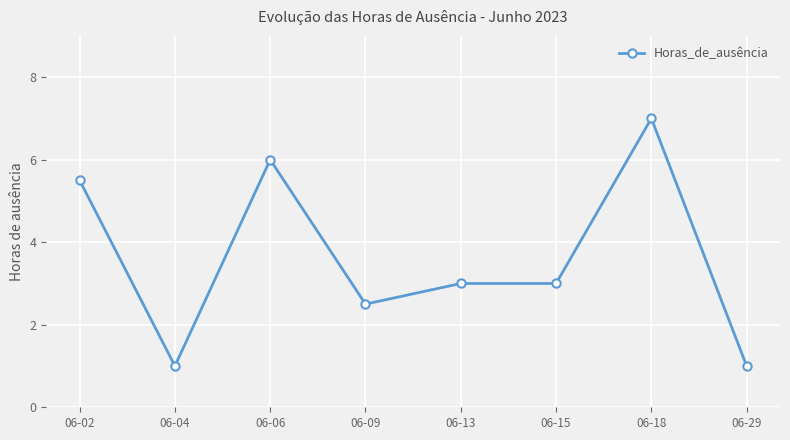

What is the value of the 8th point from the left?

1.0